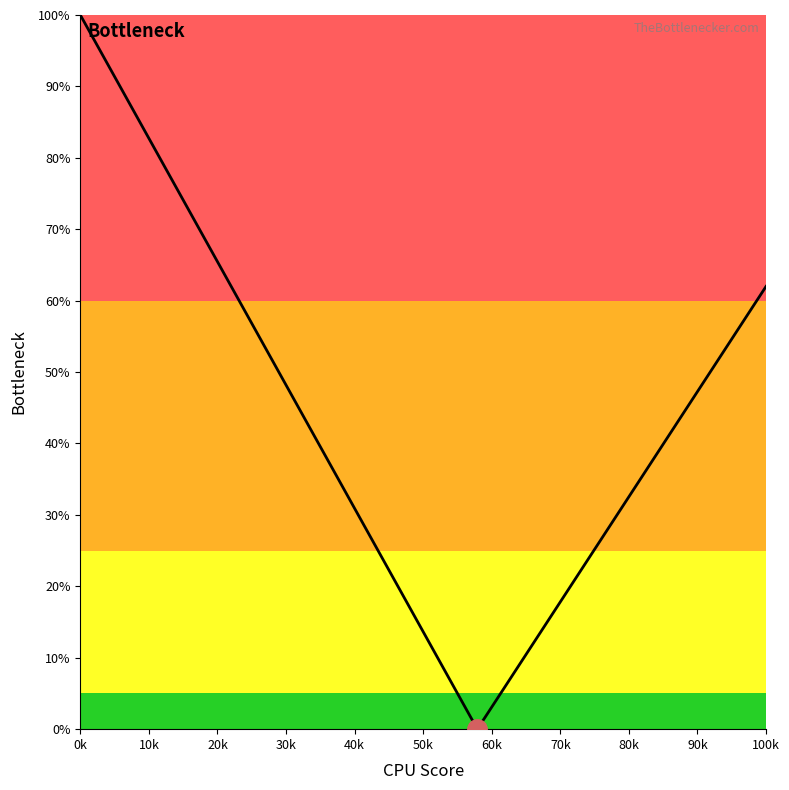

Is this an area chart (filled region under the line)?

No